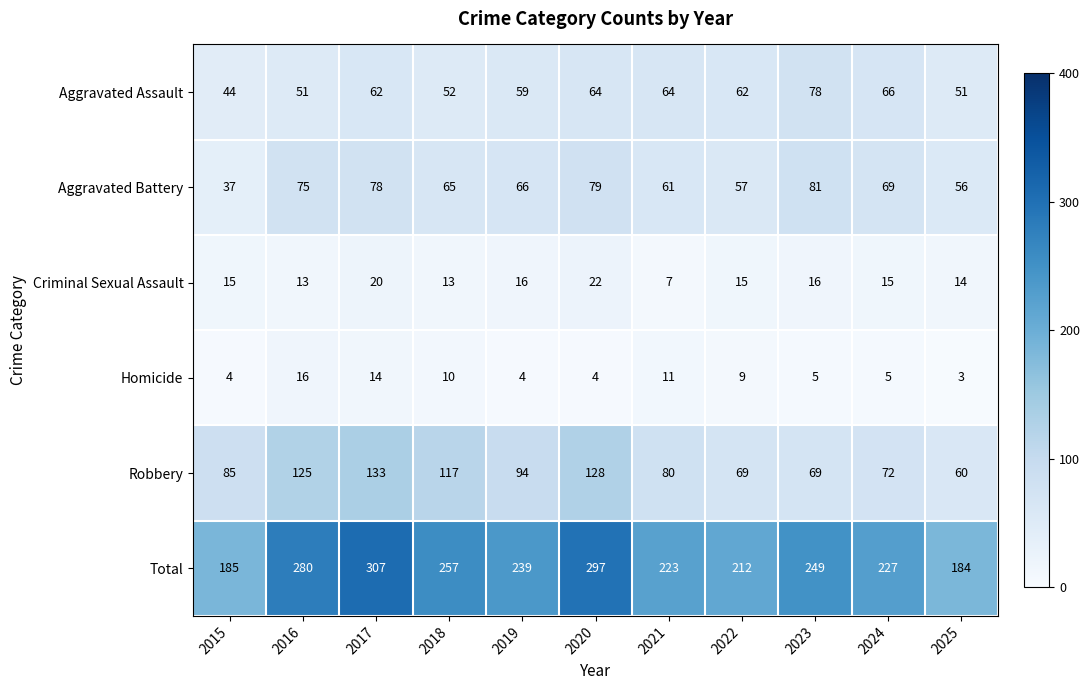

How many data points does each series have?

11